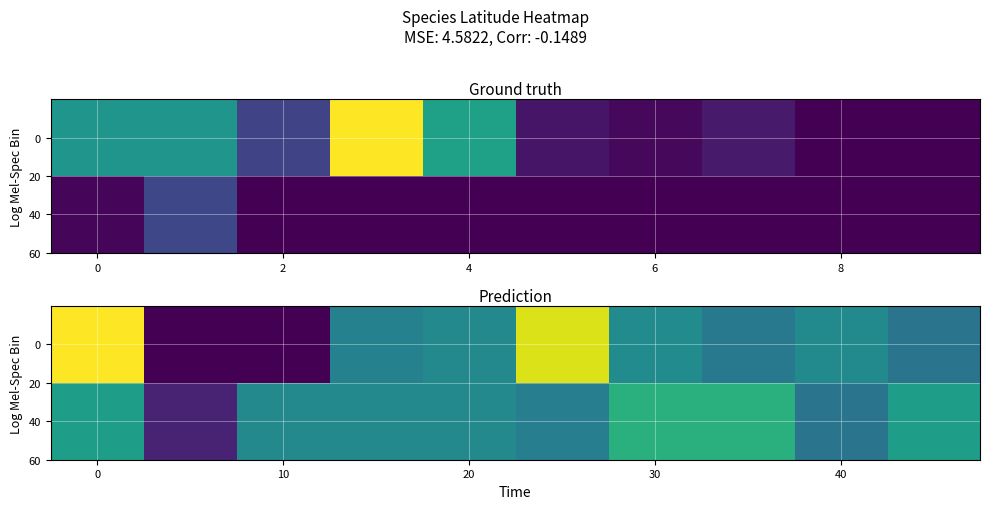

What is the difference between the second highest and minimum values in the 0 series?

0.3